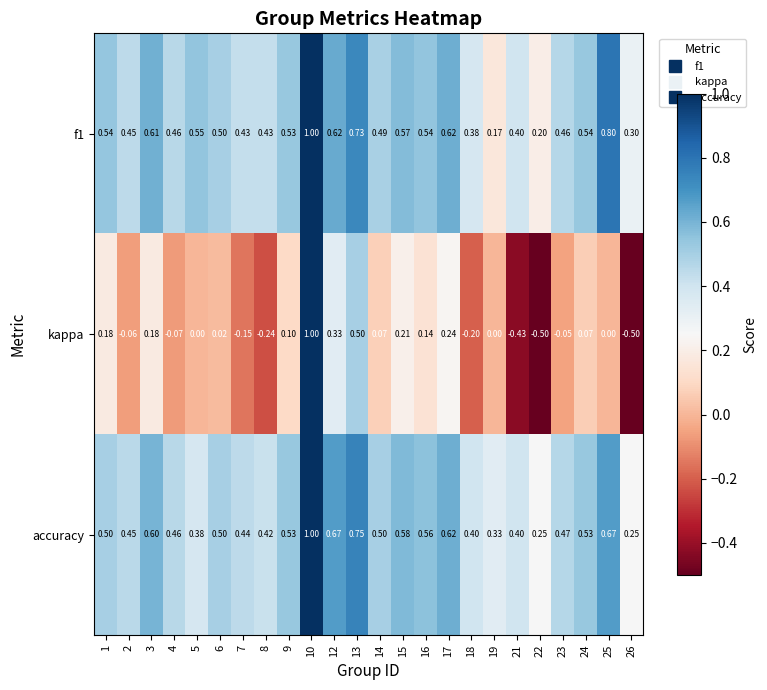

Which series changed the most between 8 and 17?

kappa